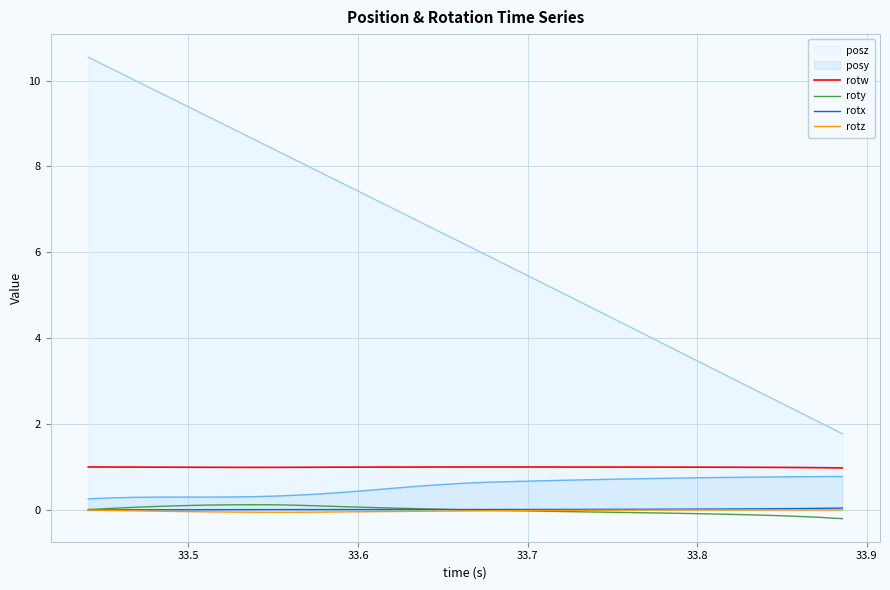

What is the lowest value of the posz series?

1.8